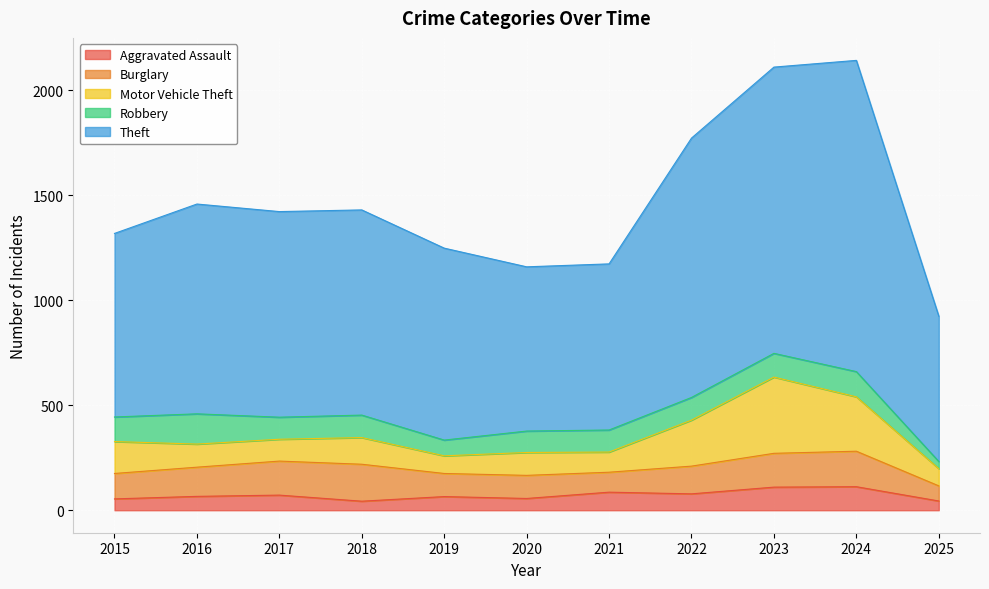

Does the chart display data point markers on the line(s)?

No